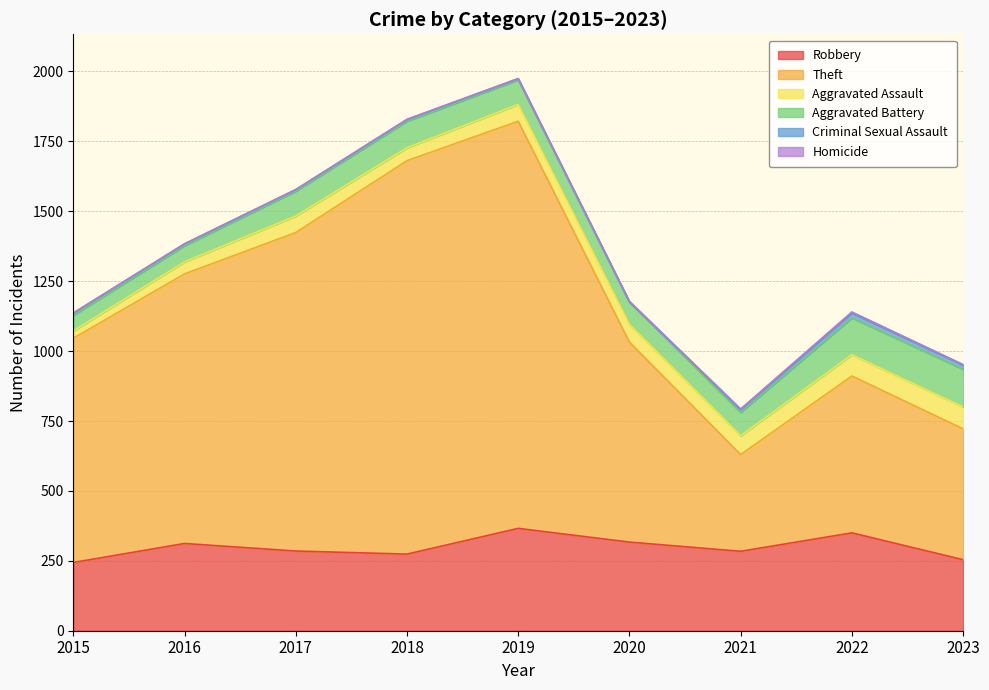

Is it true that Aggravated Assault equals 26 at 2015?

True